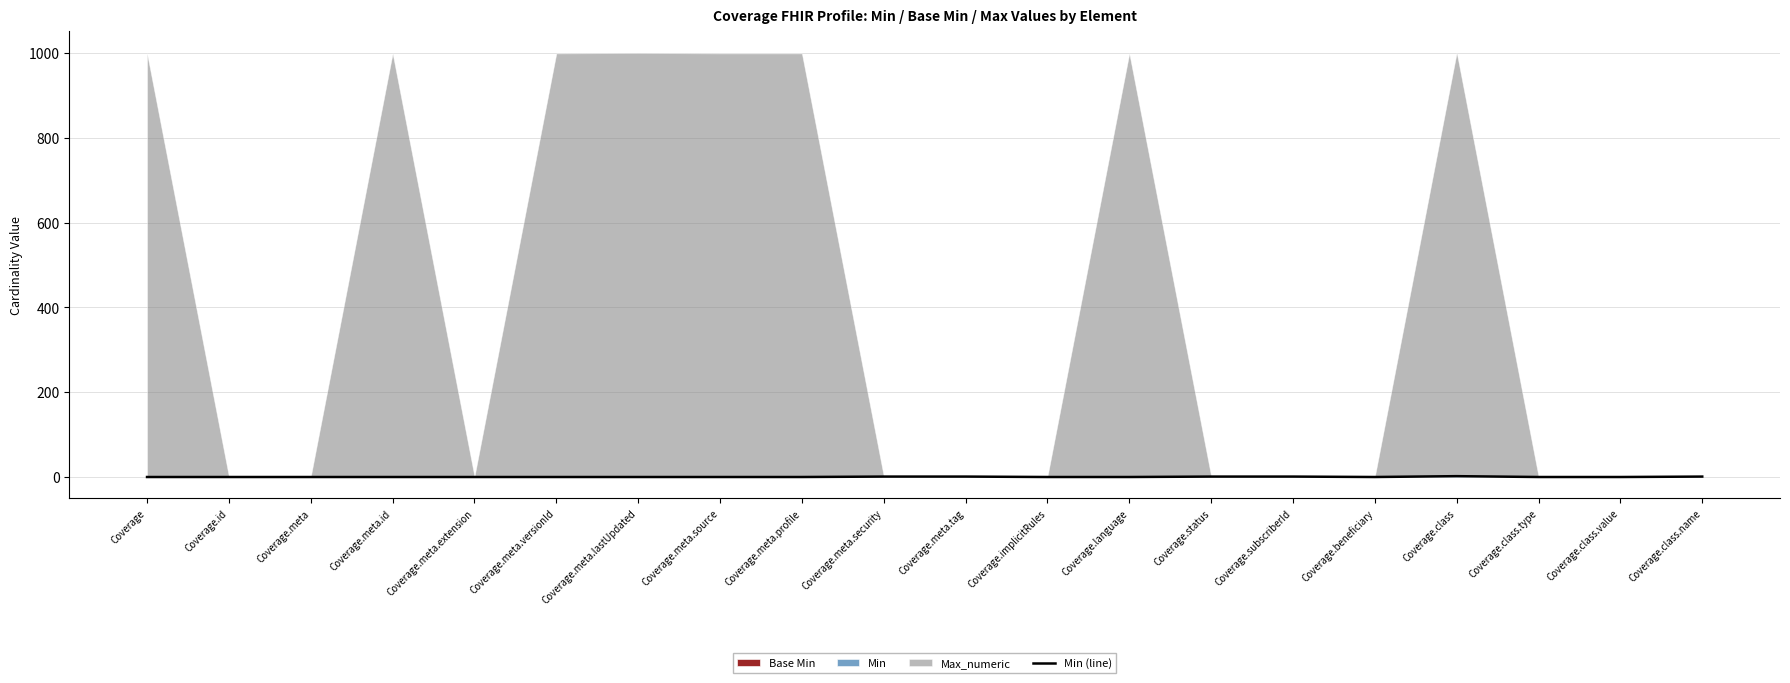

How many values are between 0 and 1?

19